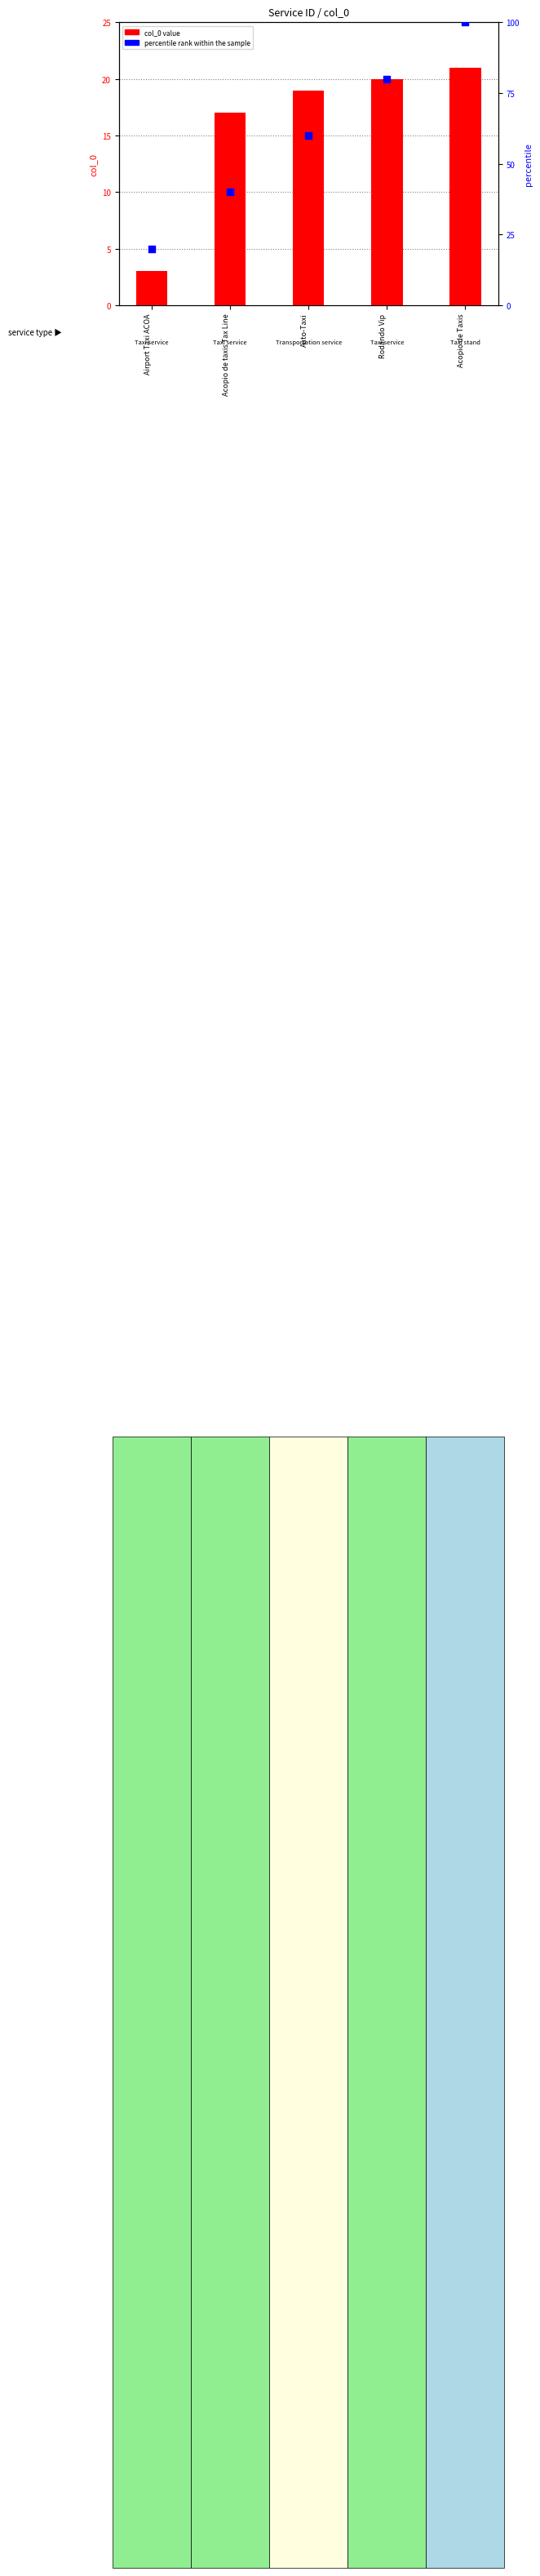

Which series has the largest total across all categories?

percentile rank within the sample